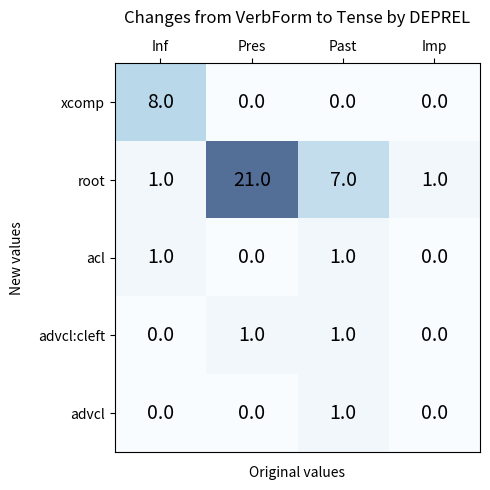

At which category is the sum across all series the highest?

Pres